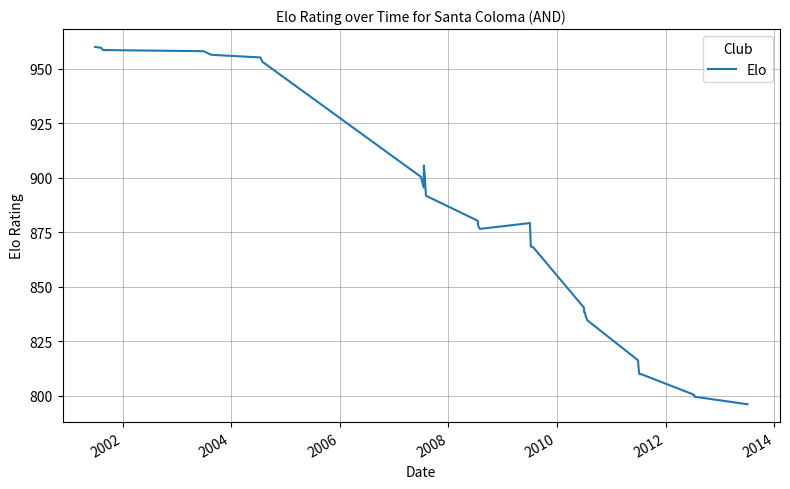

What is the minimum value shown in the chart?

796.0